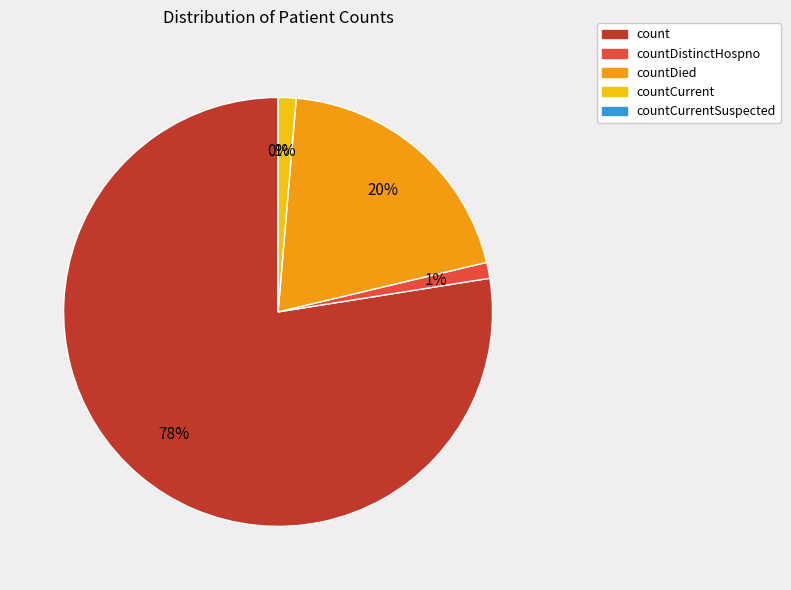

Is there a majority slice in this chart?

Yes